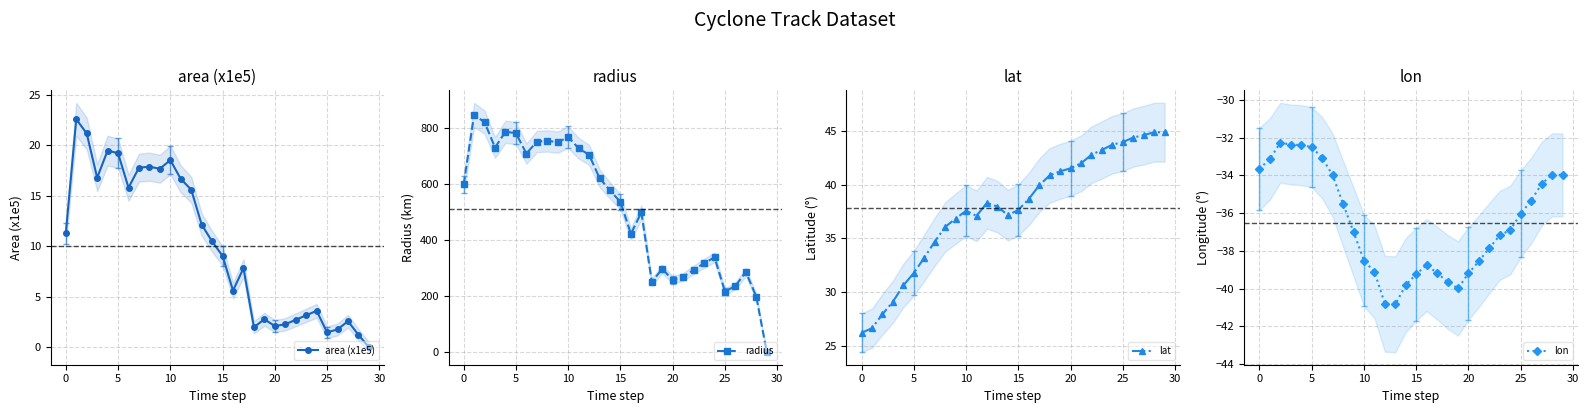

Which series has the largest total across all categories?

radius